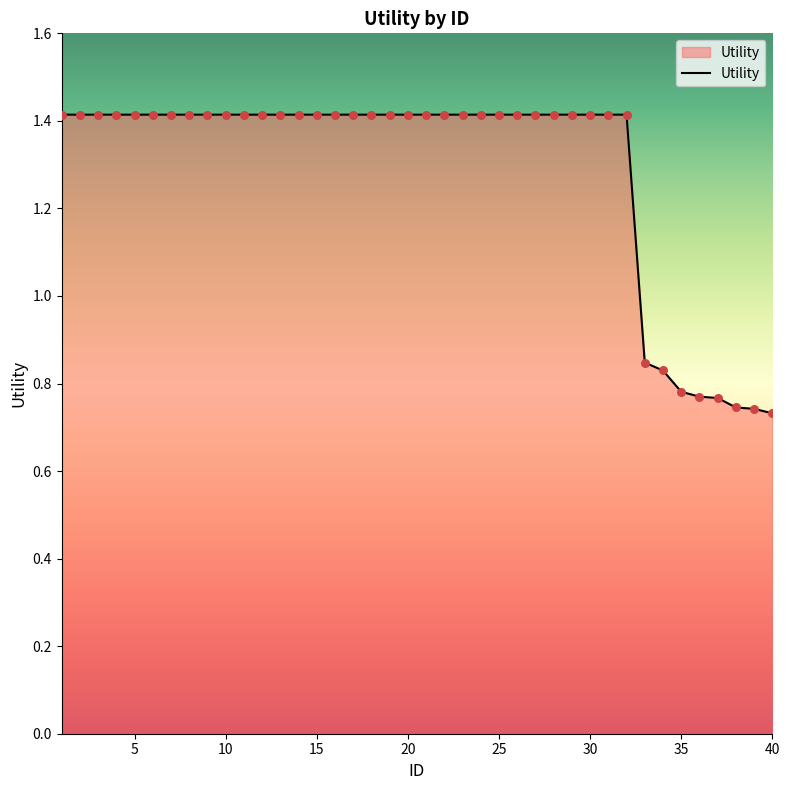

What is the greatest value displayed?

1.4